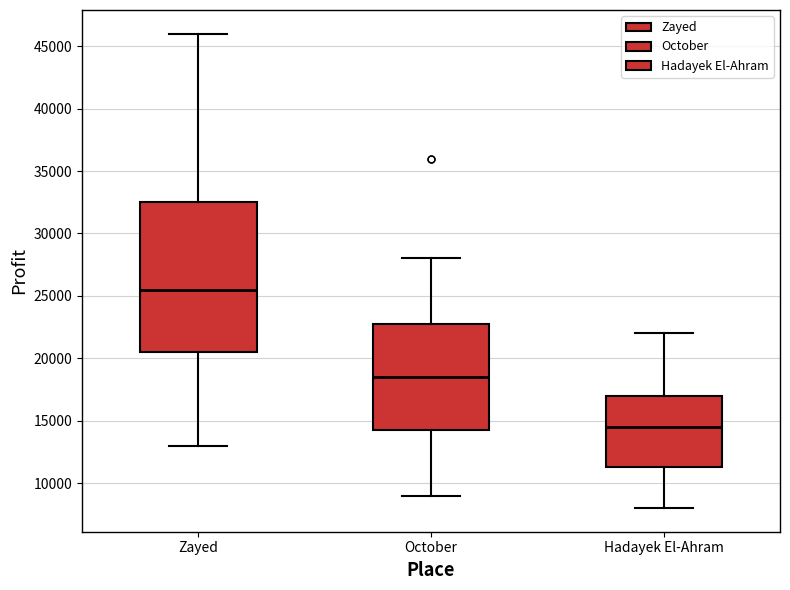

Where is the lower edge of the box for Hadayek El-Ahram on the y-axis? The values are not printed on the chart, so give them approximately, as read against the axis.

11500